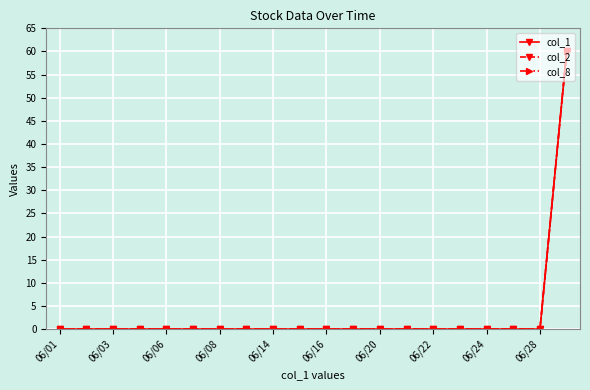

Does the chart have visible grid lines?

Yes